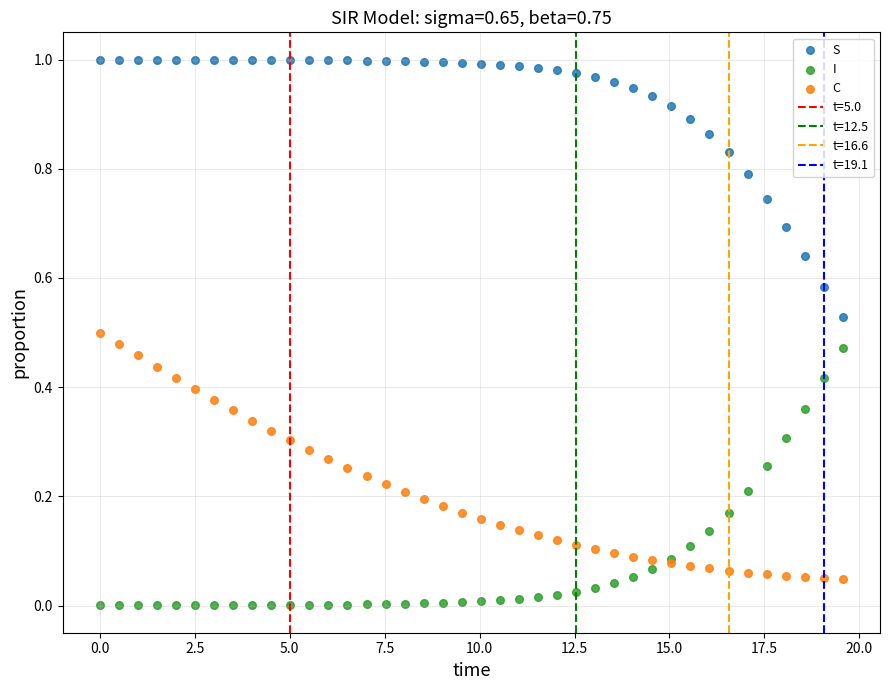

Which series contains the lowest Y value?

I